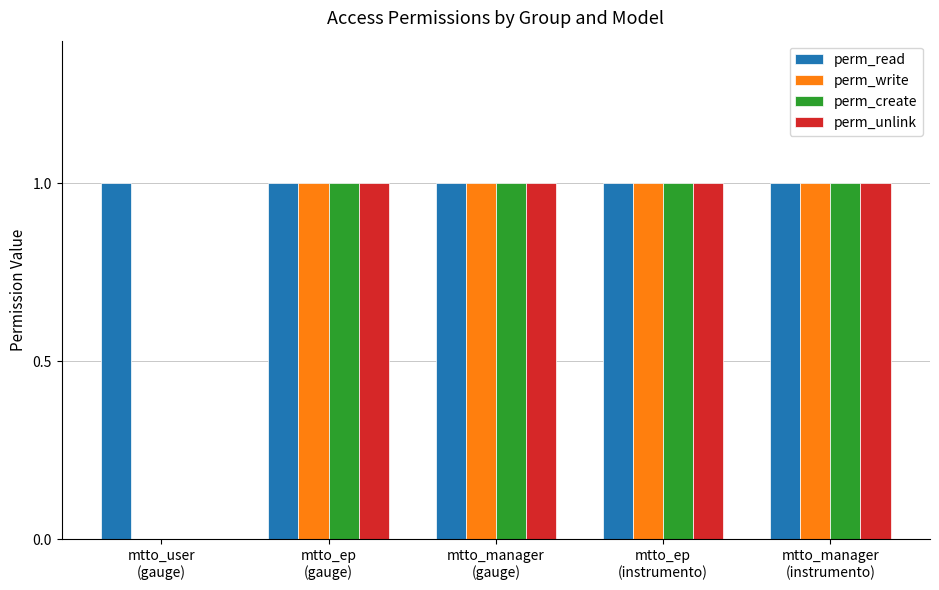

What is the sum of all perm_create values?

4